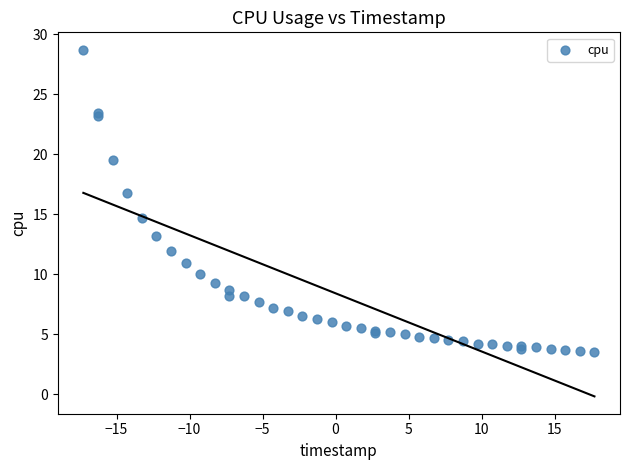

What Y value in the scatter plot is closest to 16?

16.8